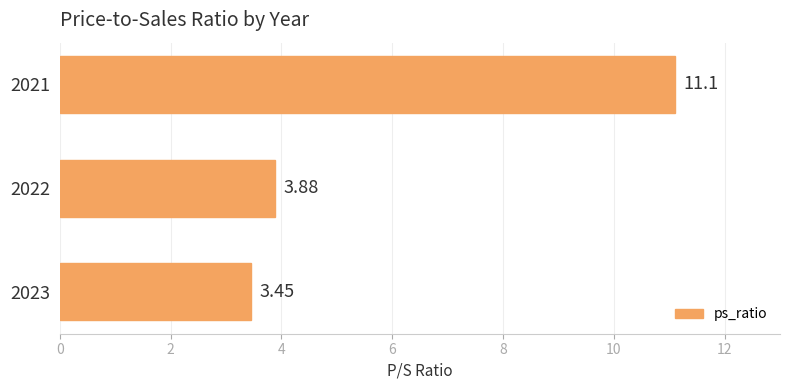

List the labels in order of value, smallest first.

2023, 2022, 2021